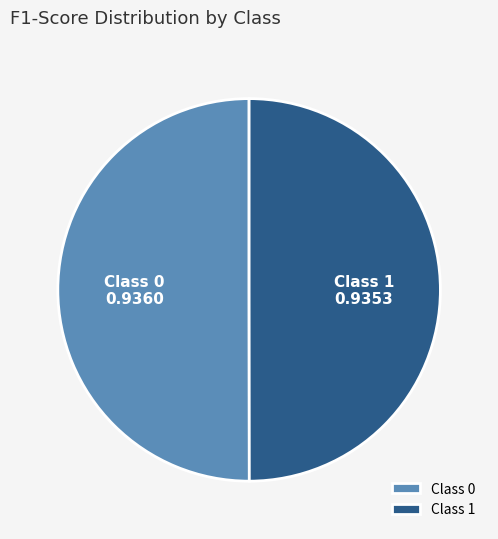

Is it true that Class 1 is 50% of the pie?

True